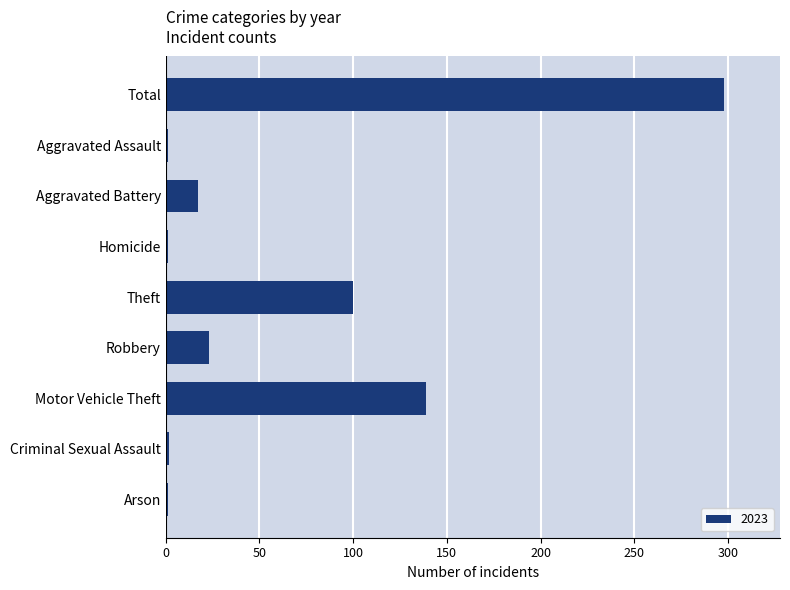

The chart shows a value of 298 at Total. True or false?

True